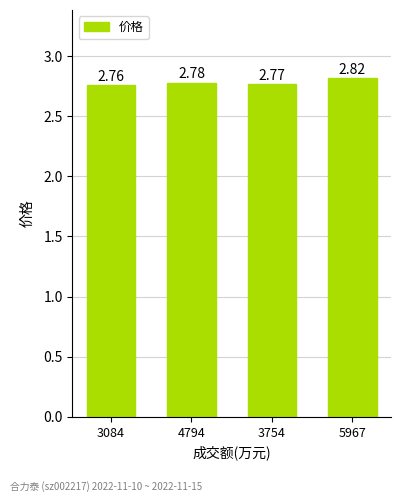

What is the ratio of the value at 5967 to the value at 3084?

1.0